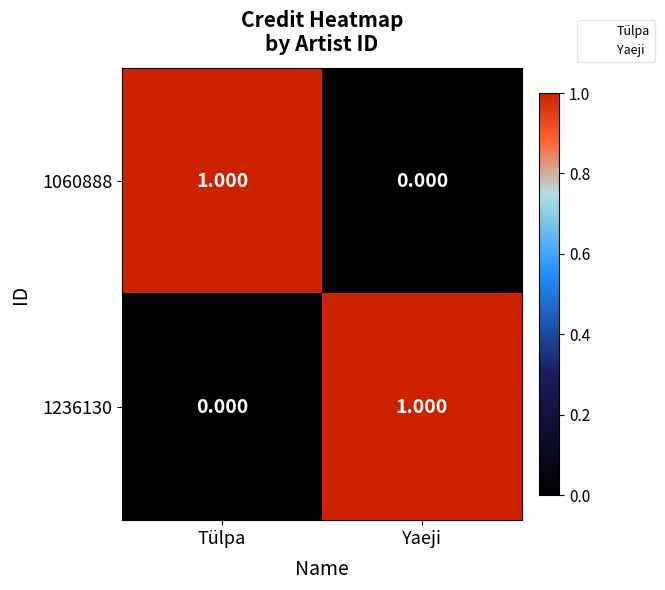

Which category has the highest value in the 1236130 series?

Yaeji